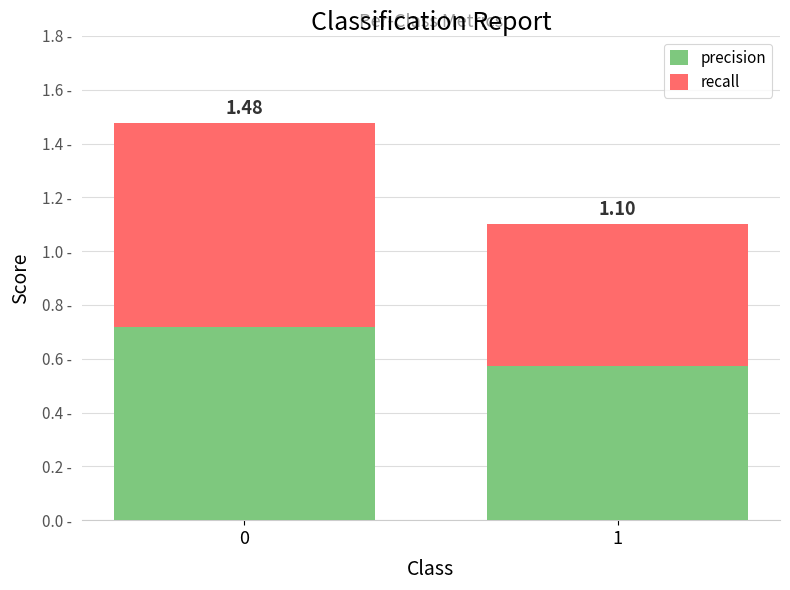

Does the chart contain any negative values?

No